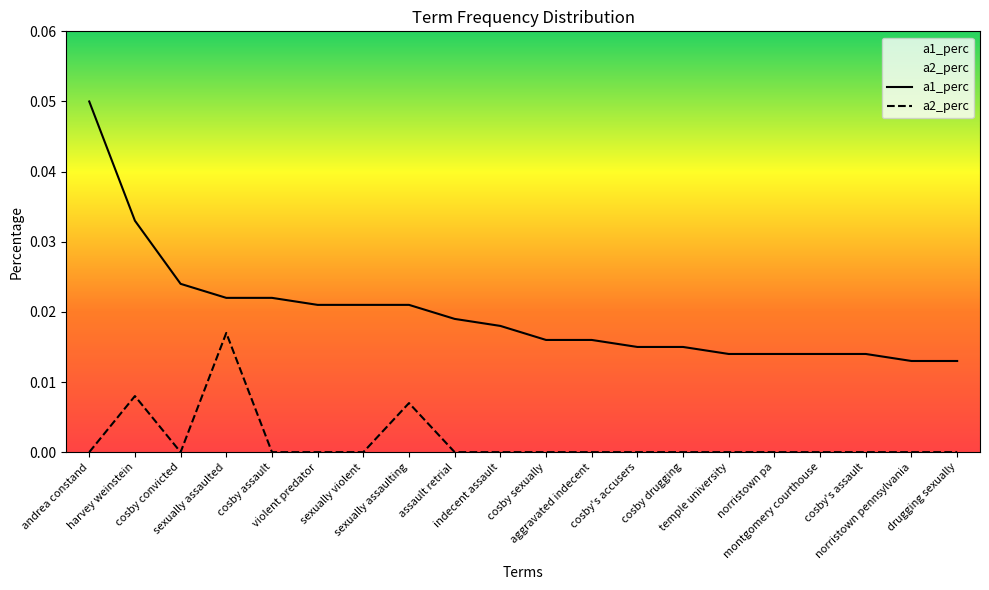

Reading right to left, transcribe all the data shown in this chart.

a1_perc: 0.0	0.0	0.0	0.0	0.0	0.0	0.0	0.0	0.0	0.0	0.0	0.0	0.0	0.0	0.0	0.0	0.0	0.0	0.0	0.1
a2_perc: 0.0	0.0	0.0	0.0	0.0	0.0	0.0	0.0	0.0	0.0	0.0	0.0	0.0	0.0	0.0	0.0	0.0	0.0	0.0	0.0